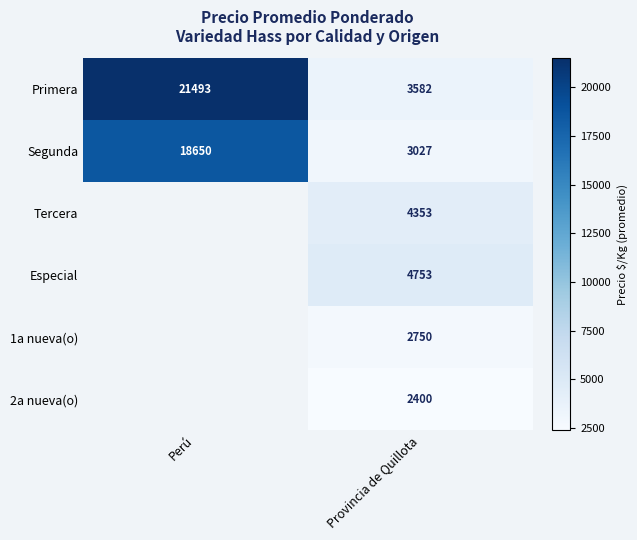

Which has a higher value, Perú or Provincia de Quillota?

Perú